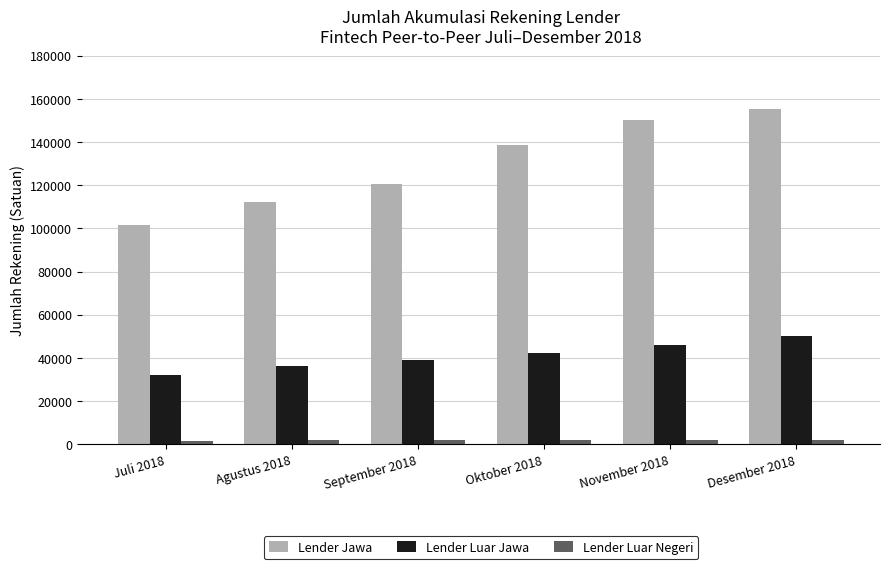

What is the label of the 4th bar from the left?

Oktober 2018